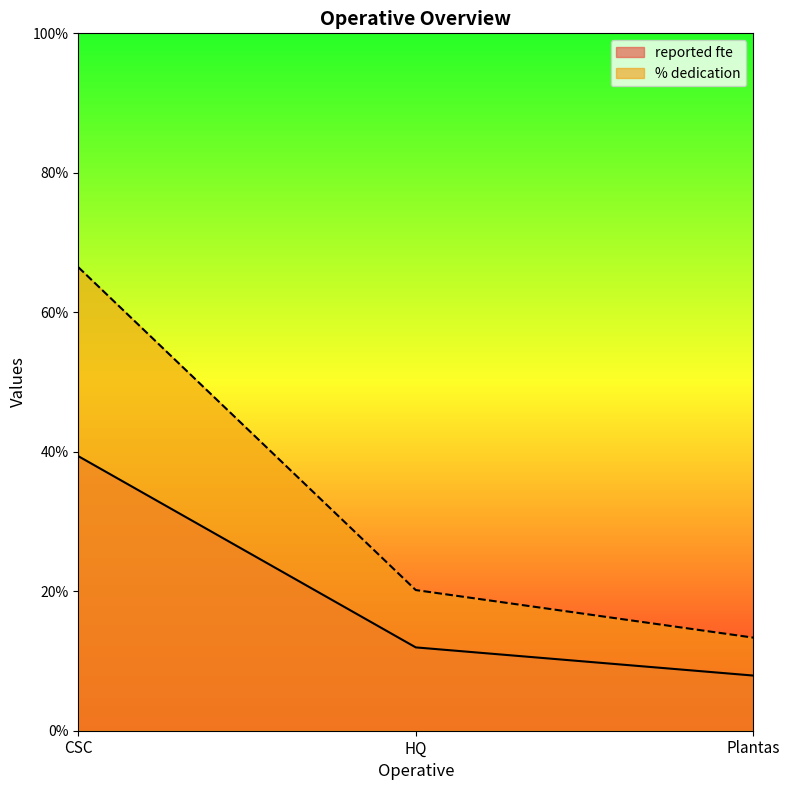

What is the difference between the reported fte values at CSC and HQ?

27.4